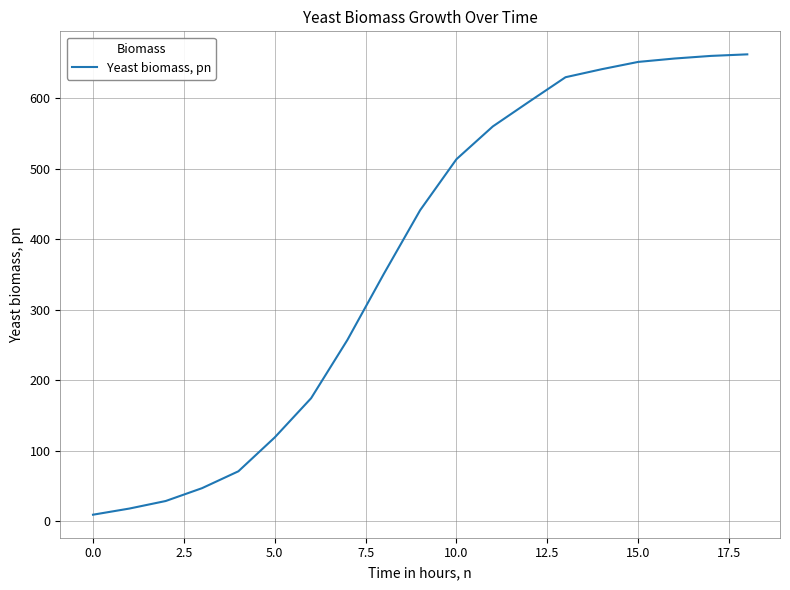

What is the sum of all values?

7084.3